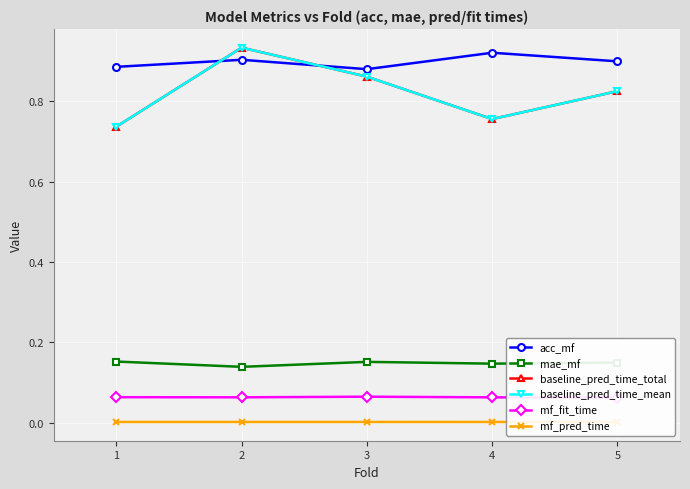

How many lines are shown in the chart?

6